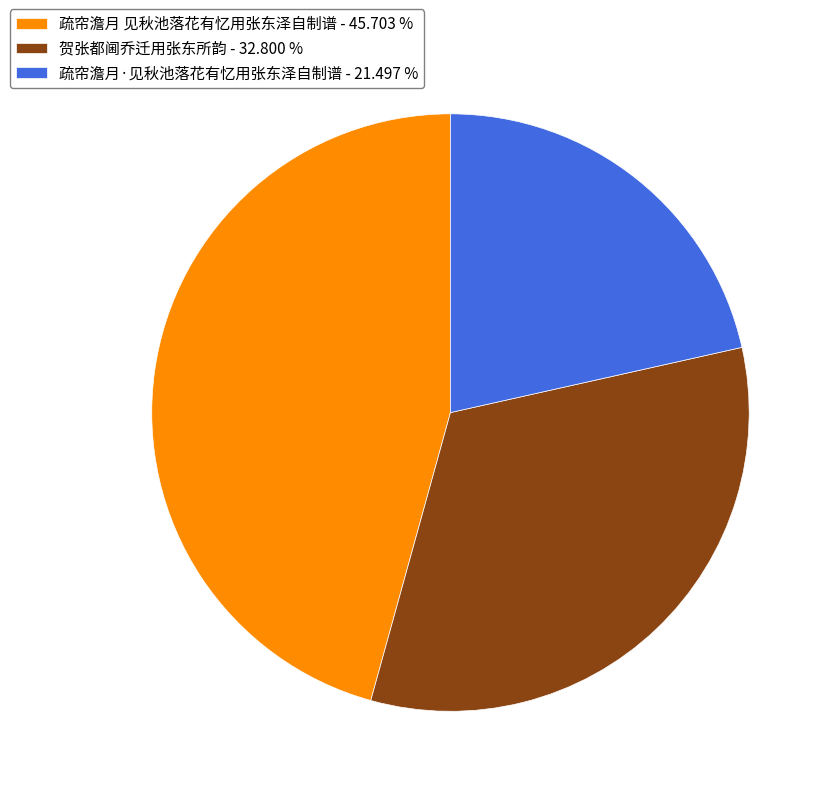

Does 贺张都阃乔迁用张东所韵 - 32.800 % represent more than half of the total?

No